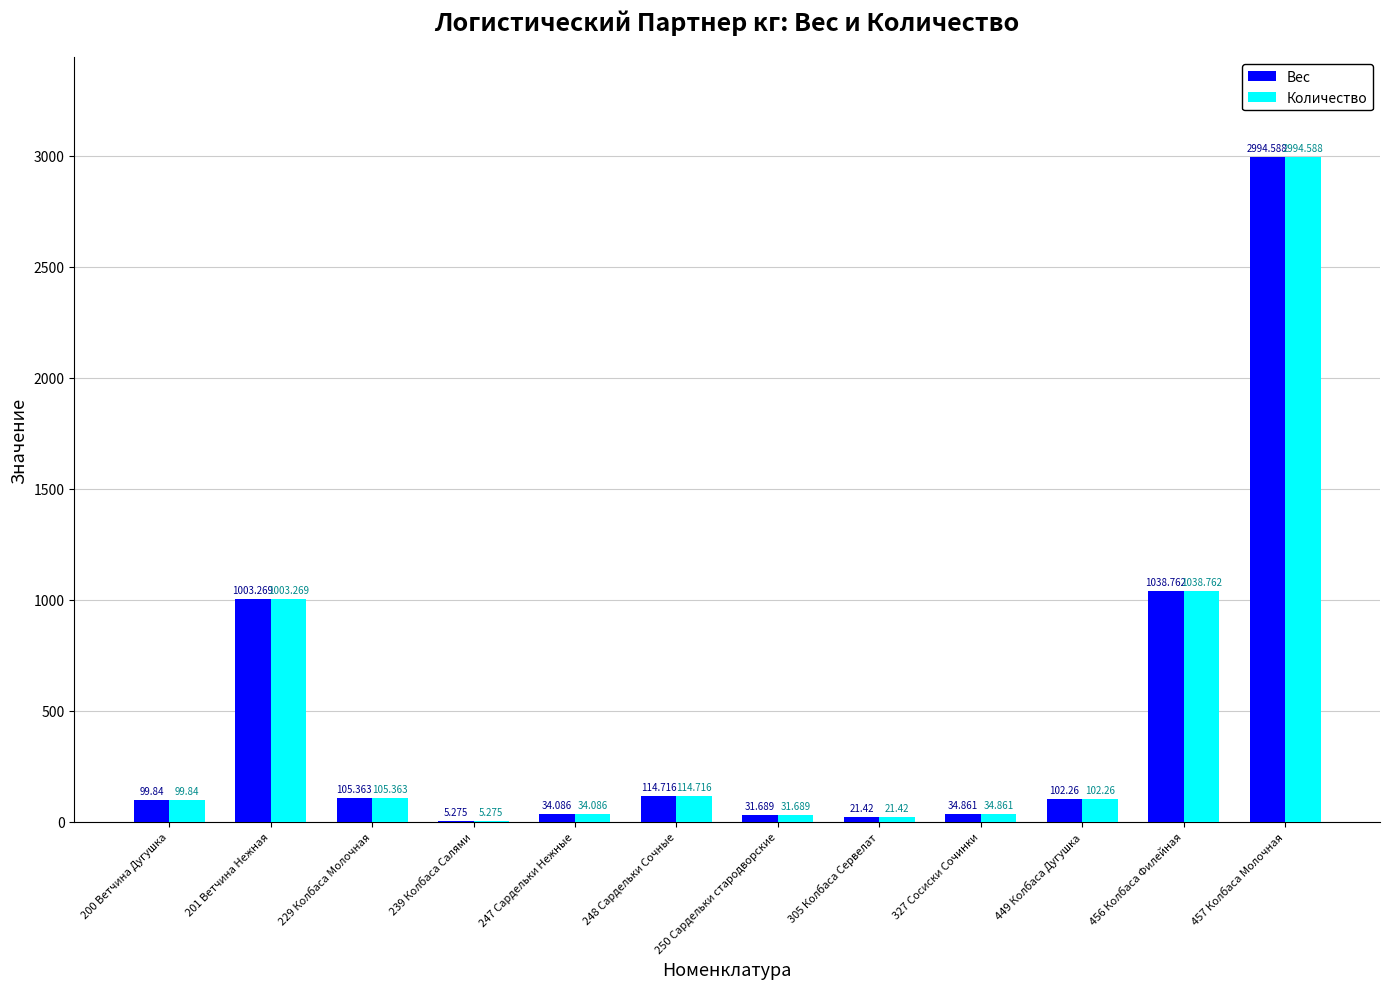

Is the value of Вес at 239 Колбаса Салями greater than the value of Количество at 229 Колбаса Молочная?

No